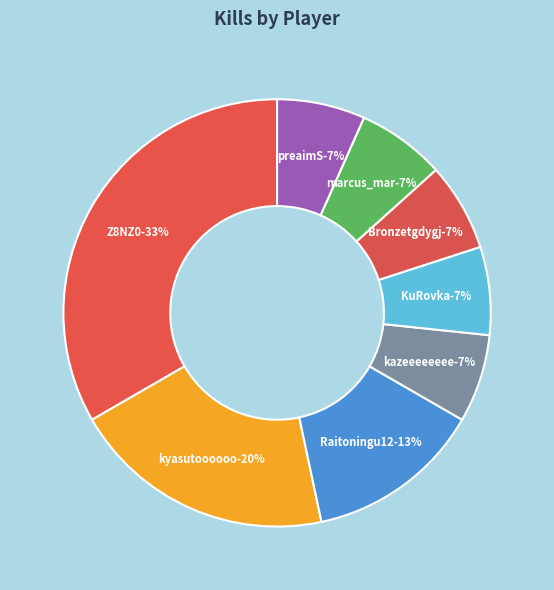

Is there any slice that represents more than half of the pie?

No